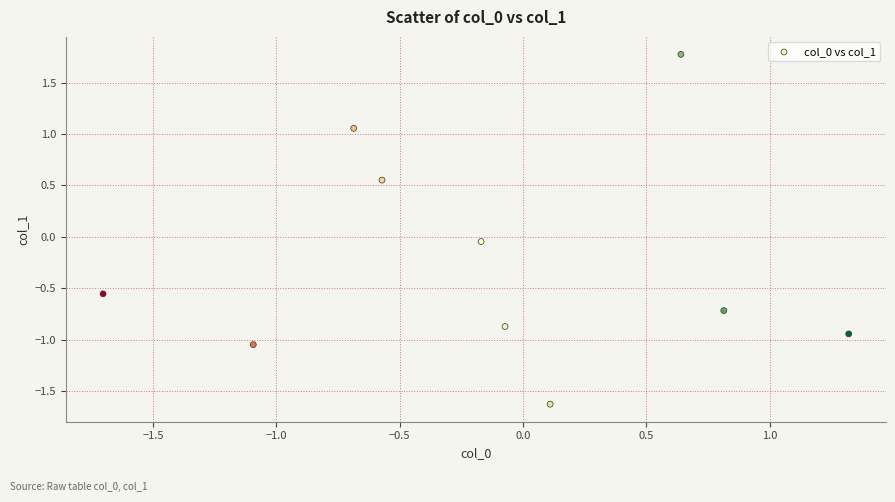

What is the range of Y values (max minus min)?

3.4